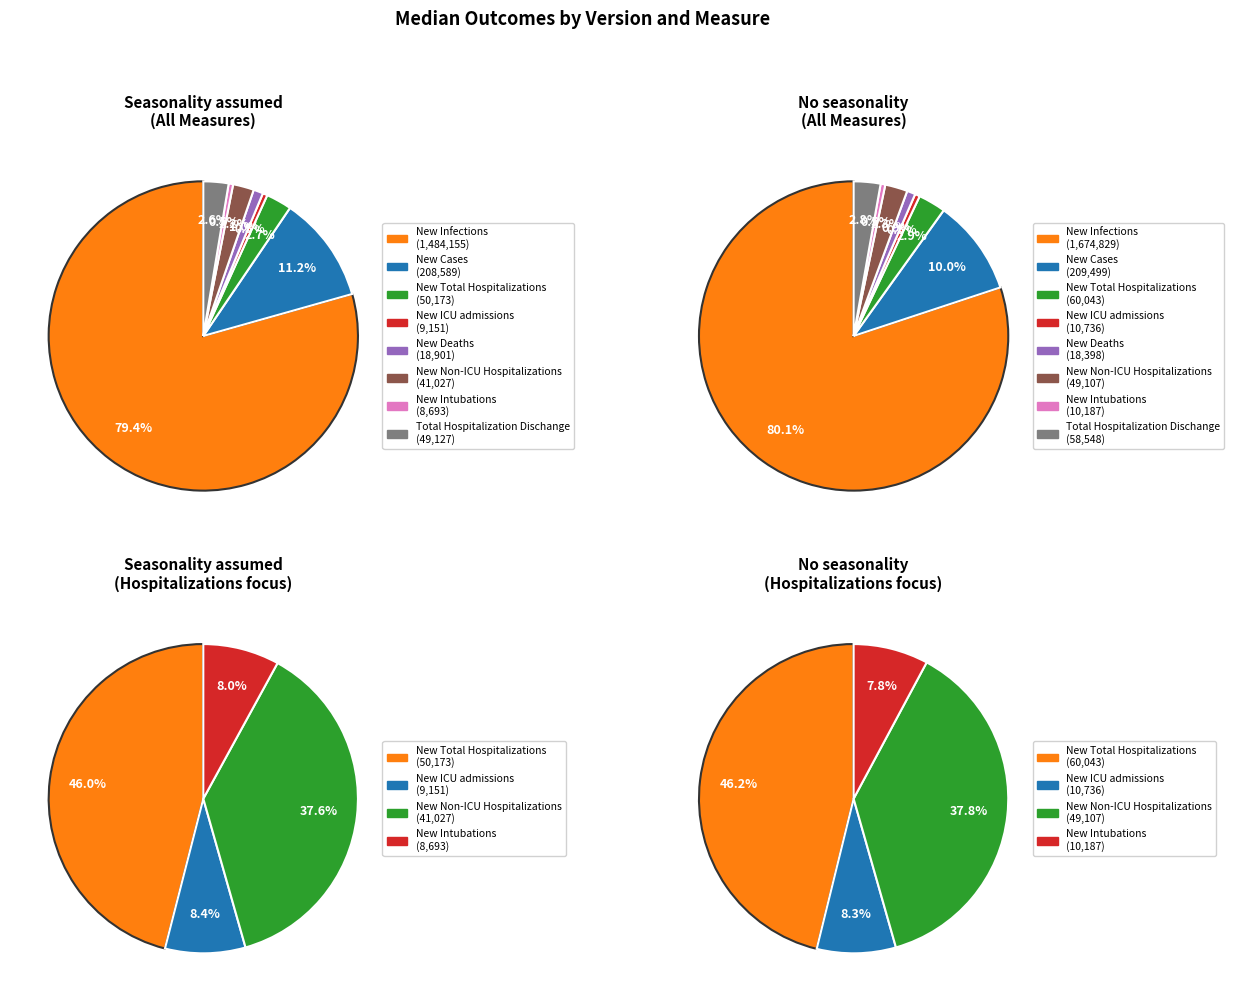

What is the difference between the highest and lowest values at Total Hospitalization Dischange?

9421